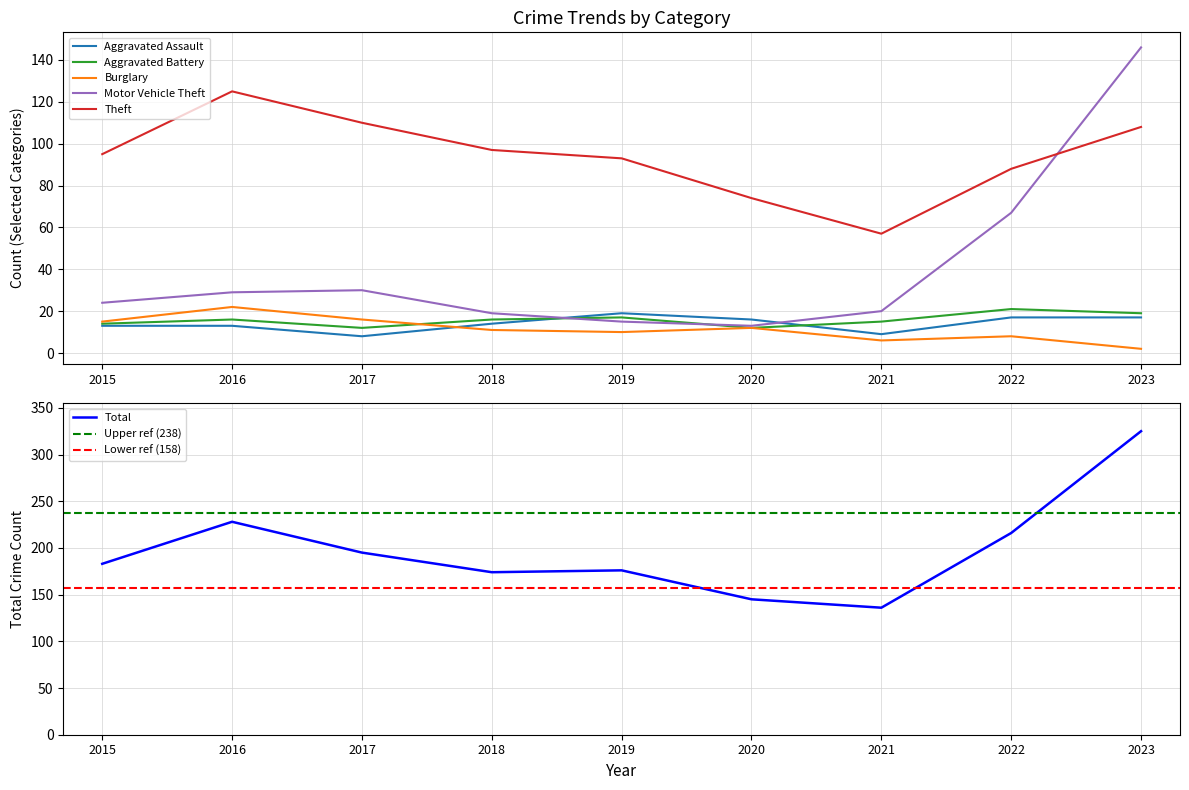

Does the chart have visible grid lines?

Yes